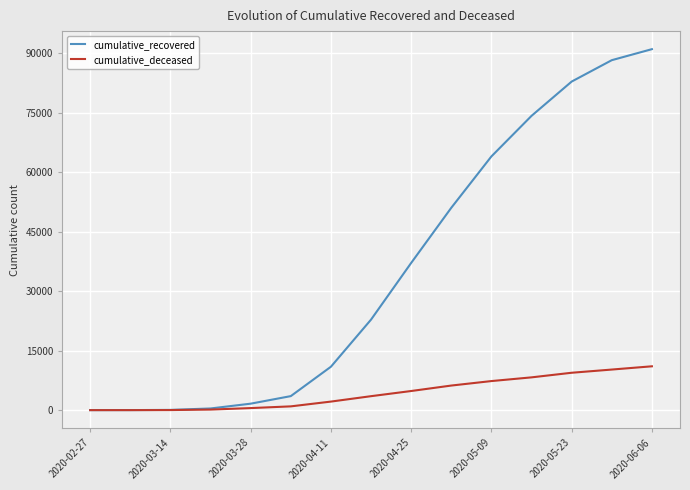

Which series has the largest range (max minus min)?

cumulative_recovered